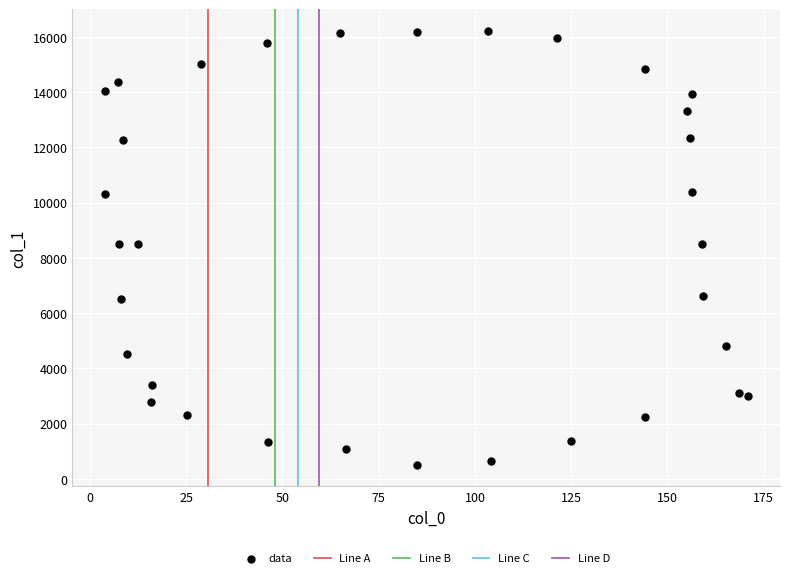

What is the range of X values (max minus min)?

167.1